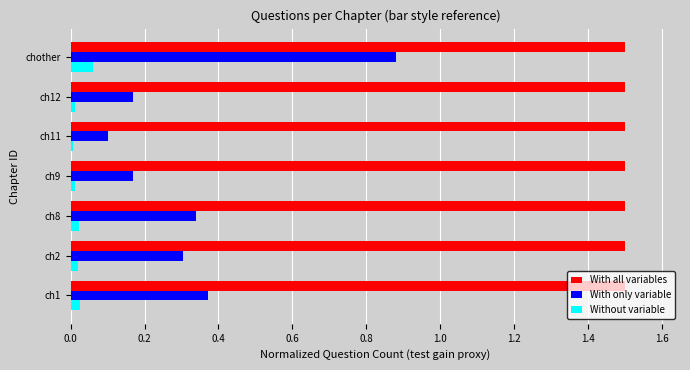

What is the sum of all With only variable values?

2.3